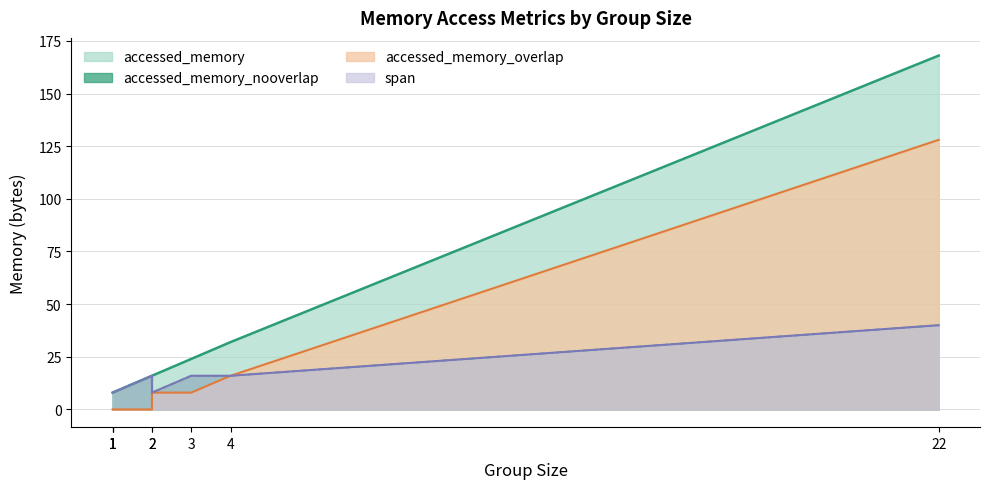

Which series has the largest total across all categories?

accessed_memory